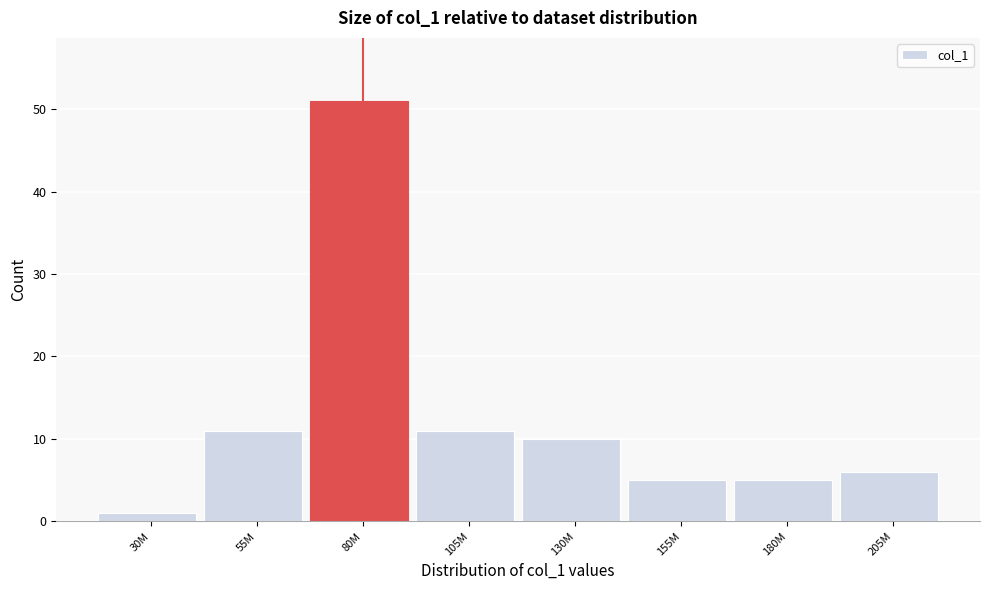

Reading left to right, what are all the values shown in this chart?

30M=1	55M=11	80M=51	105M=11	130M=10	155M=5	180M=5	205M=6